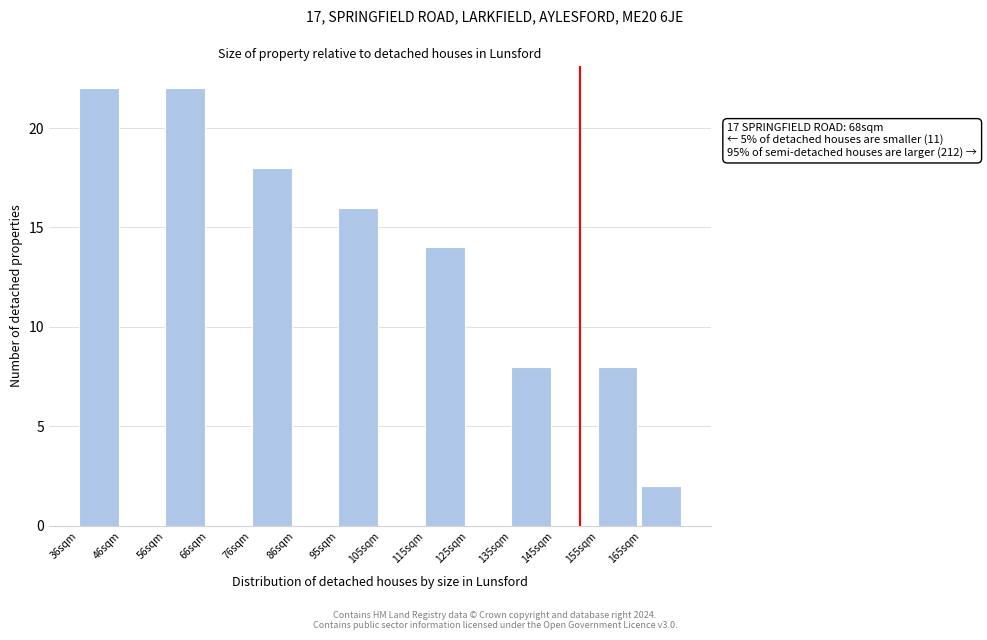

Reading left to right, extract all data points from this chart.

36sqm=22	46sqm=0	56sqm=22	66sqm=0	76sqm=18	86sqm=0	95sqm=16	105sqm=0	115sqm=14	125sqm=0	135sqm=8	145sqm=0	155sqm=8	165sqm=2